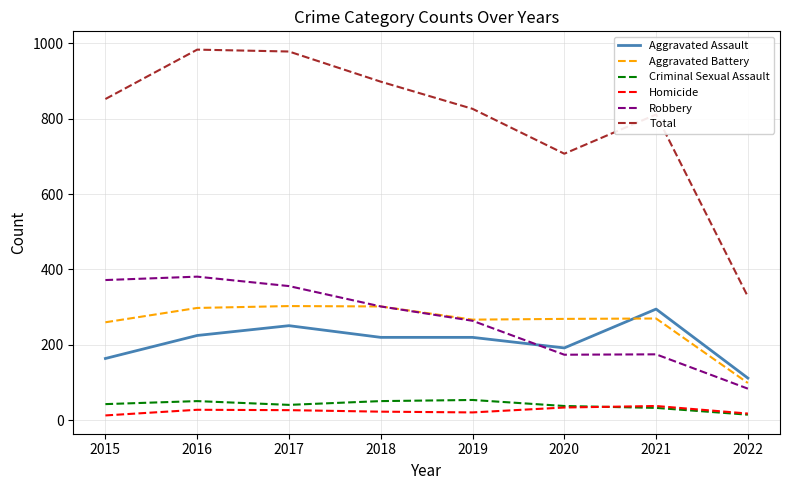

The Aggravated Battery series shows 454 at 2016. True or false?

False